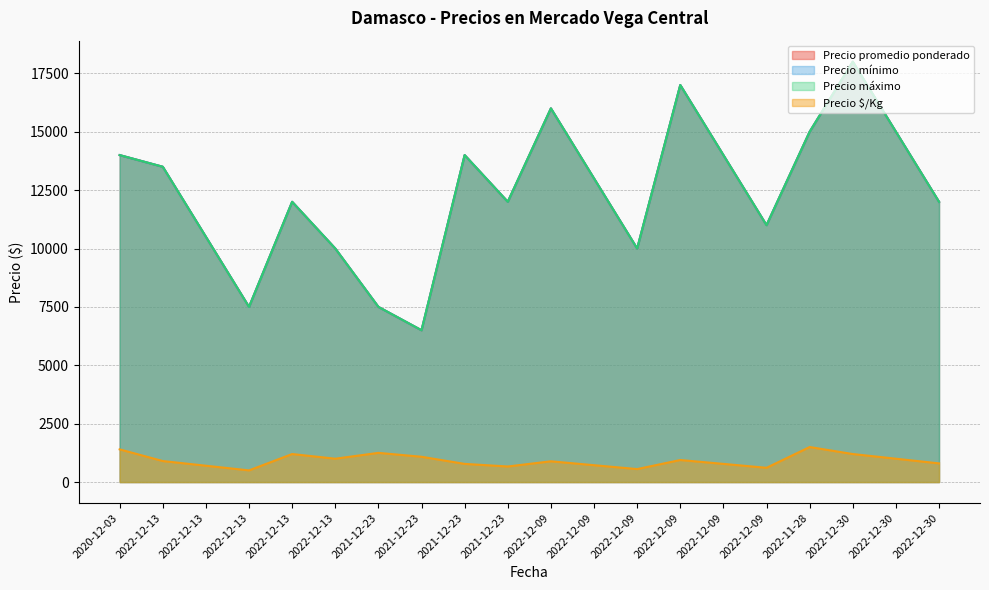

What is the difference between the highest and lowest values at 2022-12-09?

15111